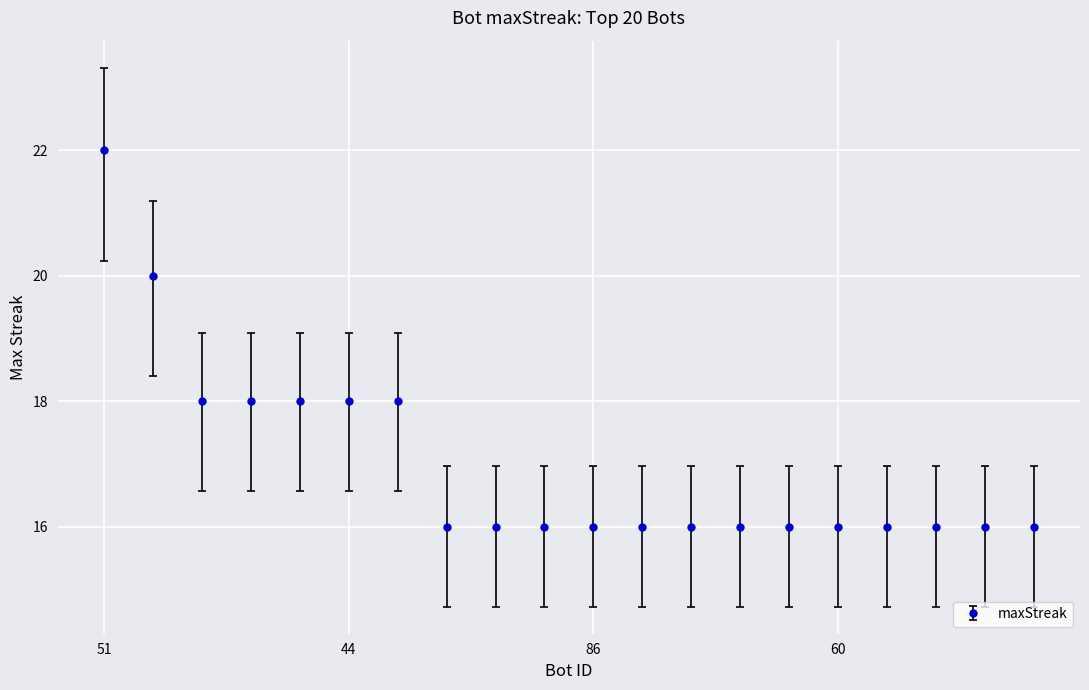

What is the maximum value shown in the chart?

22